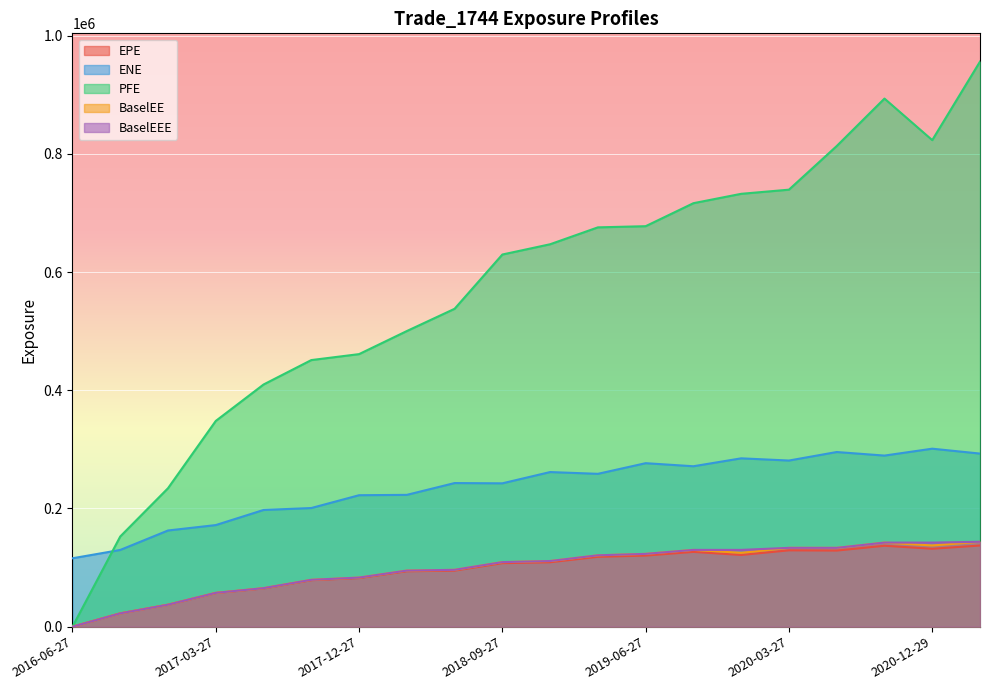

Where is ENE nearest to the value 208468?

2017-09-27